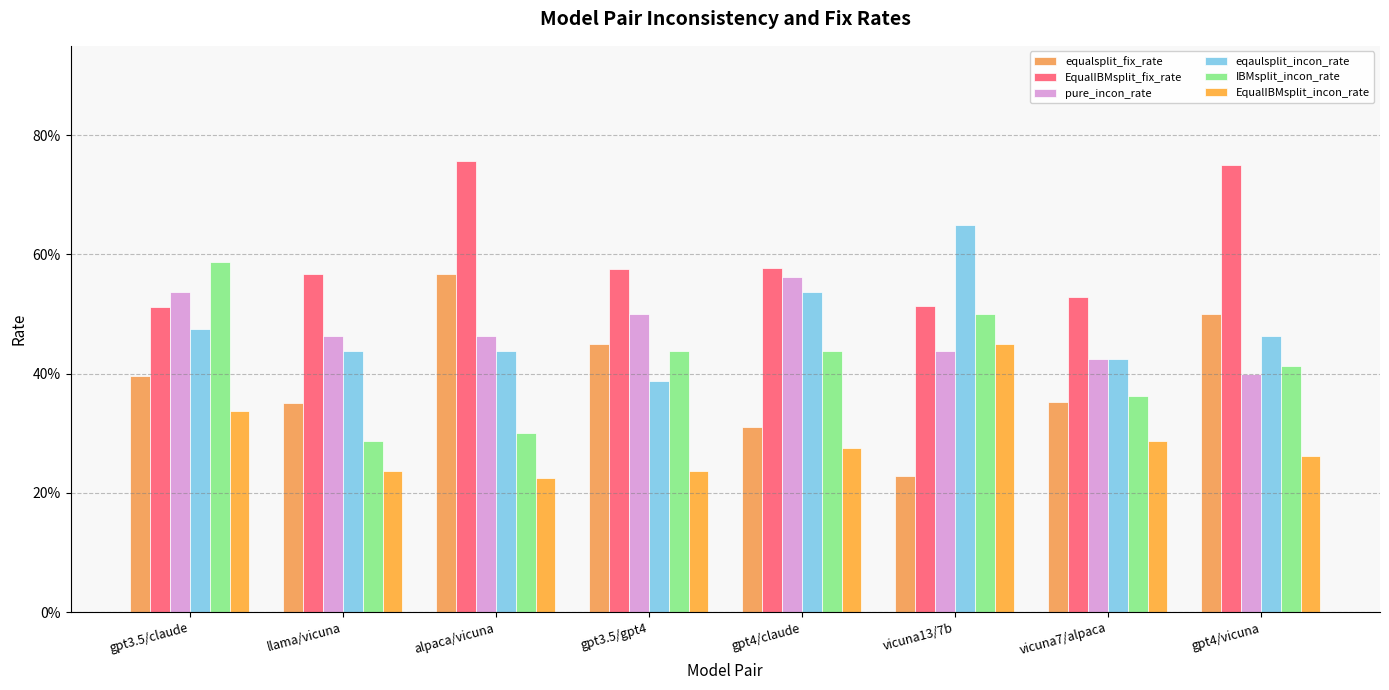

Between gpt3.5/gpt4 and vicuna7/alpaca, which series saw the biggest shift?

equalsplit_fix_rate